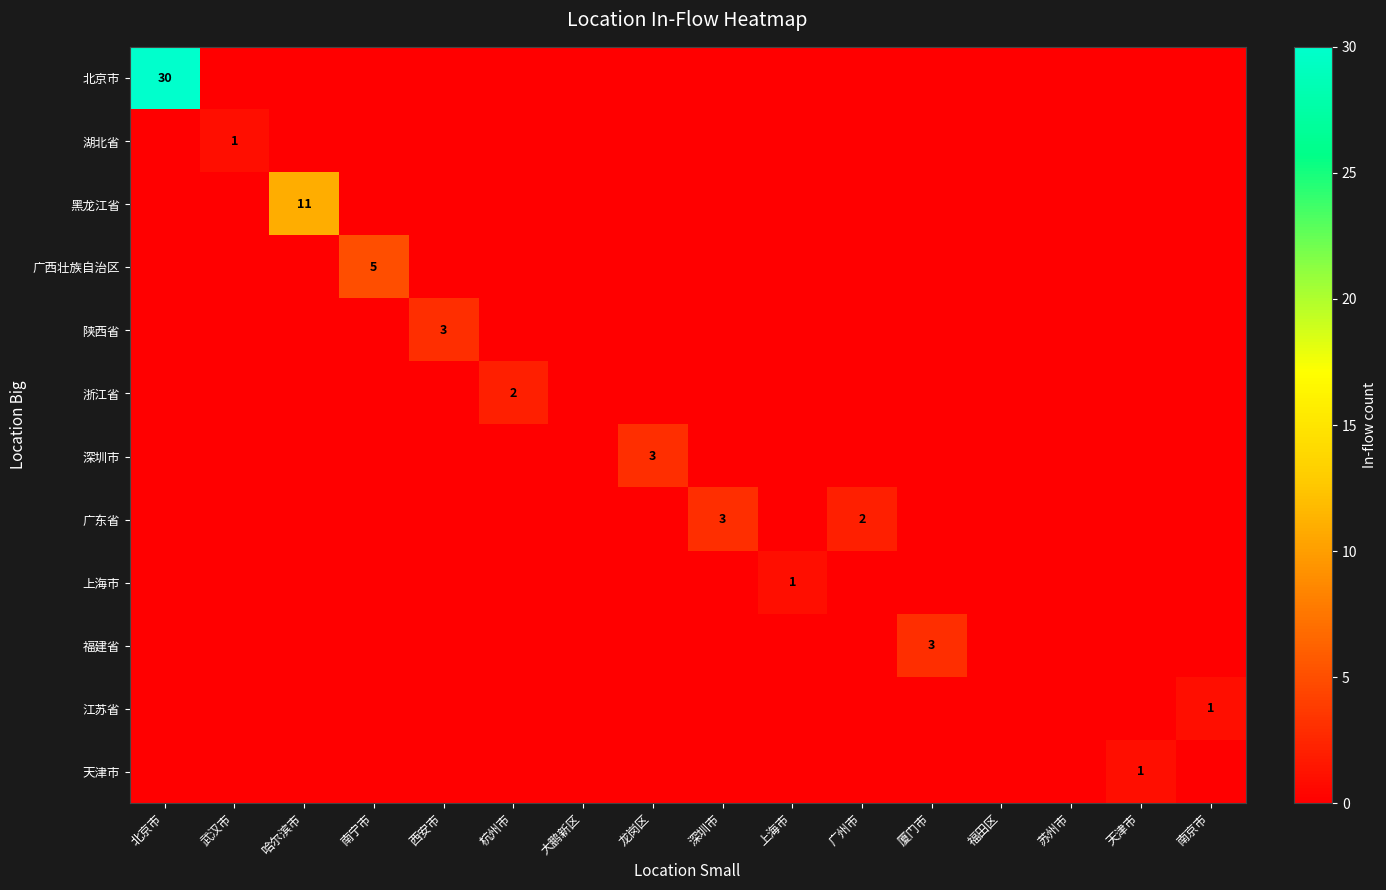

What is the difference between the maximum and minimum values in the 上海市 series?

1